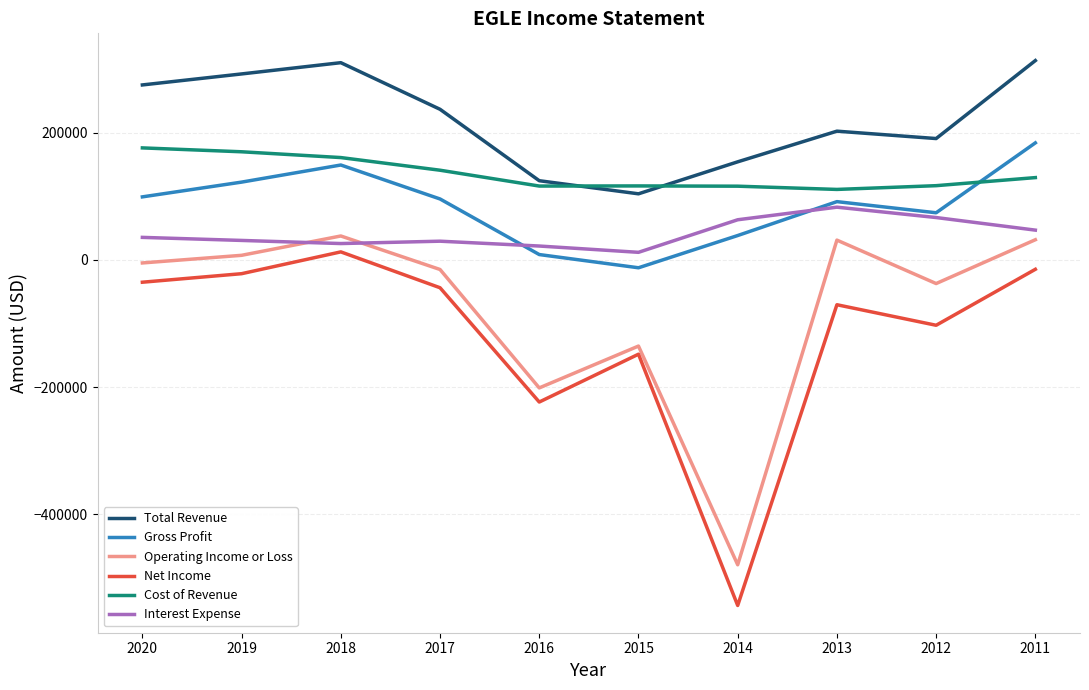

True or false: Operating Income or Loss and Total Revenue intersect in this chart.

False